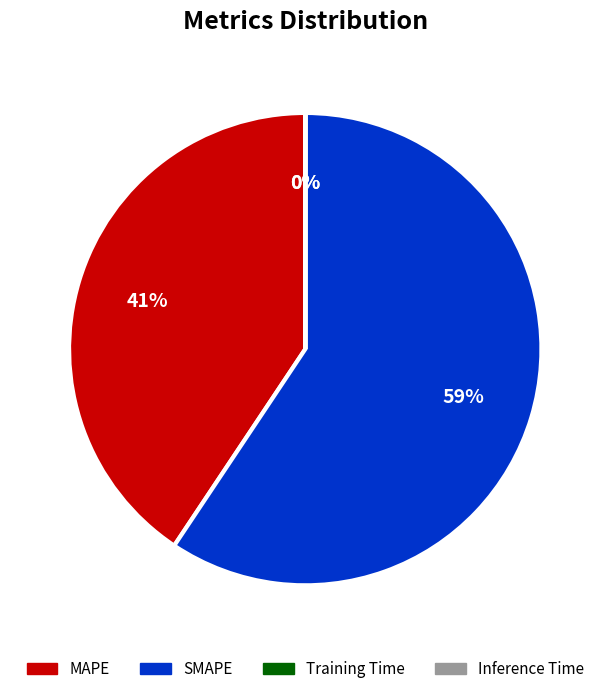

Is it true that MAPE is 32% of the pie?

False